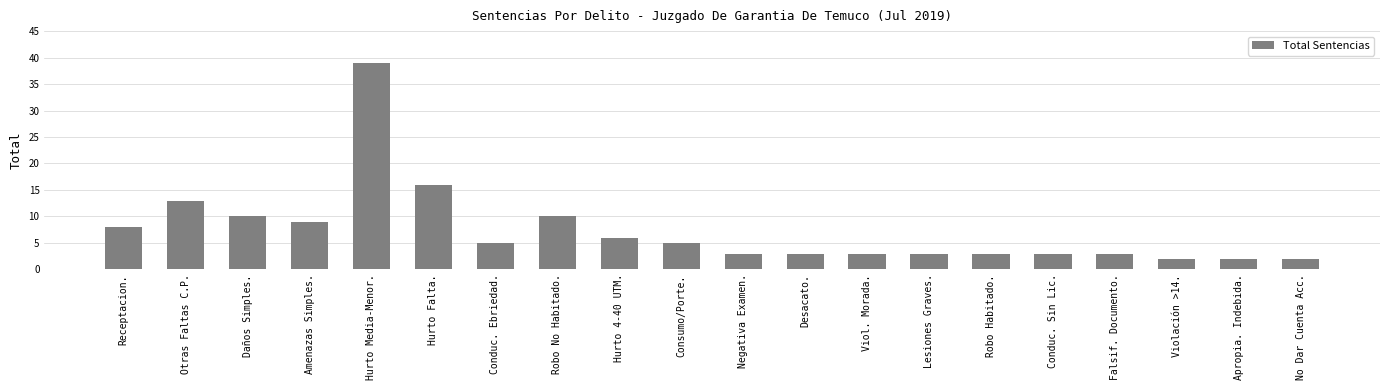

Which category has the highest value across all series?

Hurto Media-Menor.